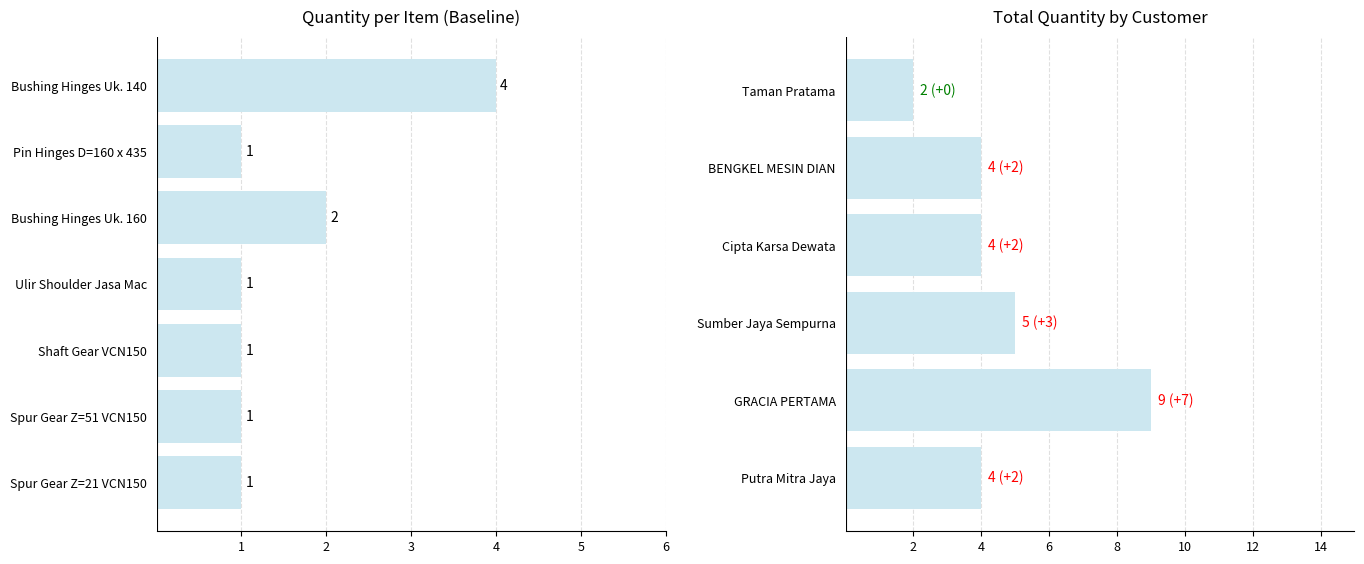

What is the sum of all values?

28